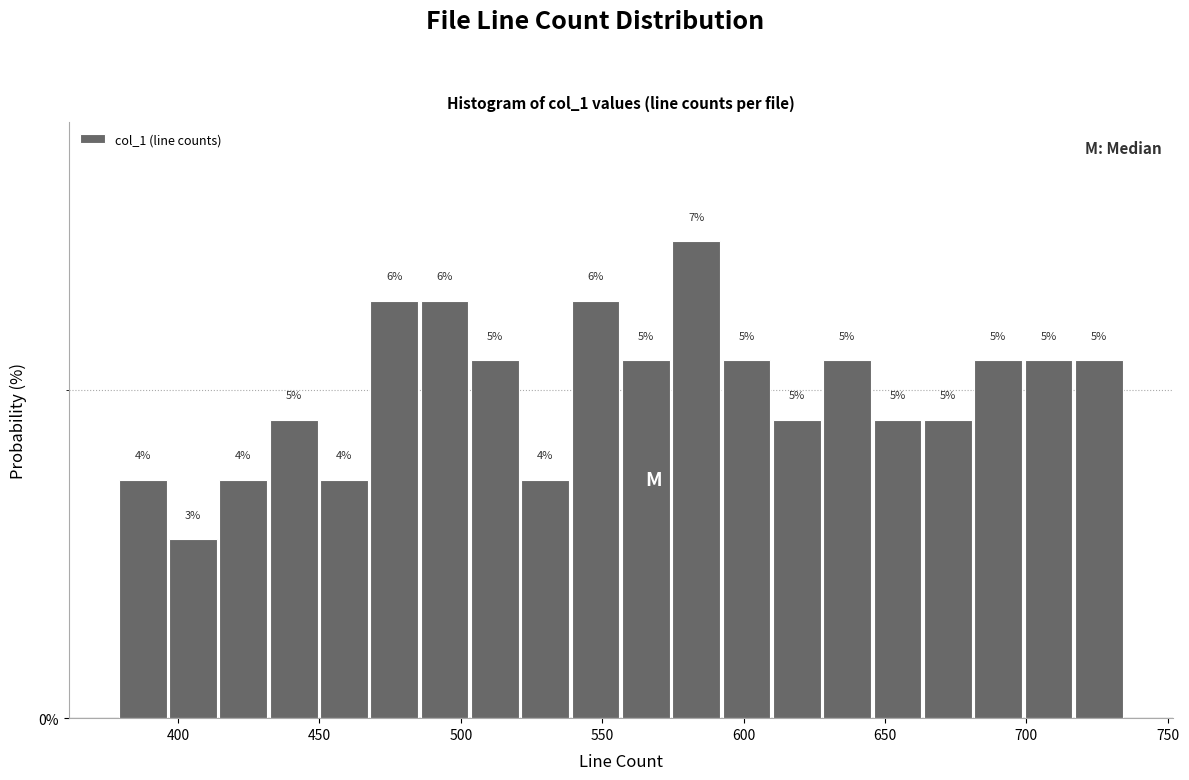

Read against the x-axis, roughly where is the centre of the tallest bar?

585